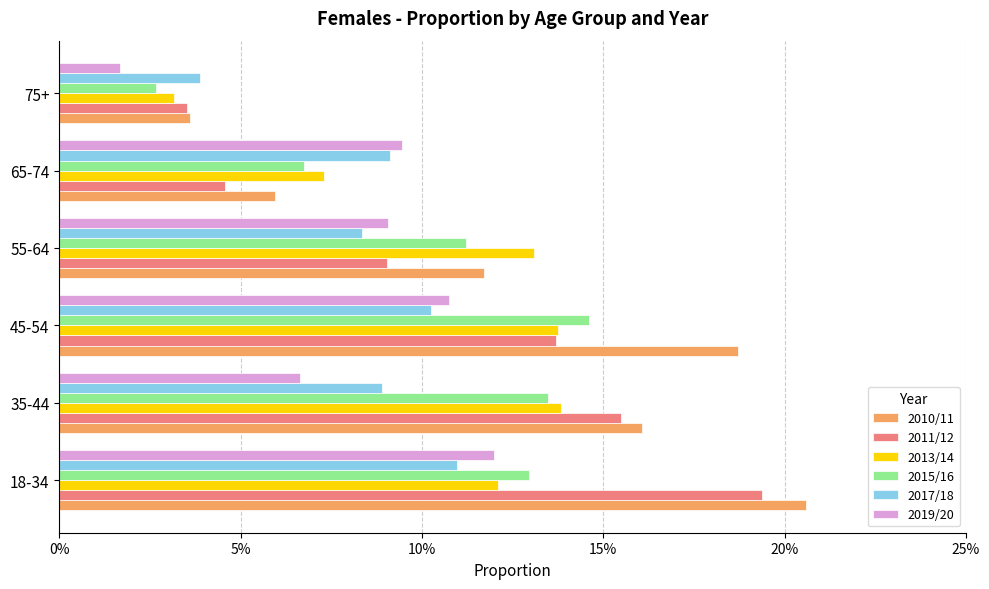

What are all the series names shown in the legend?

2010/11, 2011/12, 2013/14, 2015/16, 2017/18, 2019/20